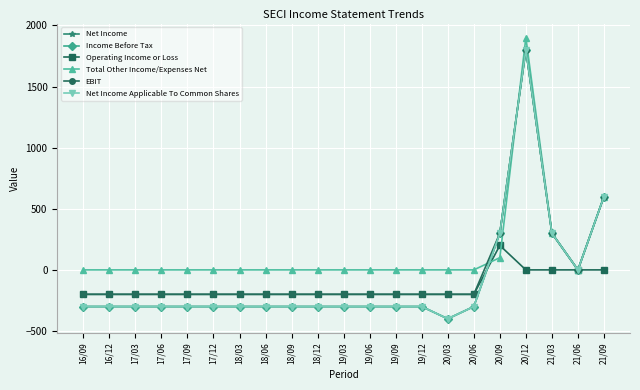

True or false: EBIT and Net Income Applicable To Common Shares intersect in this chart.

False